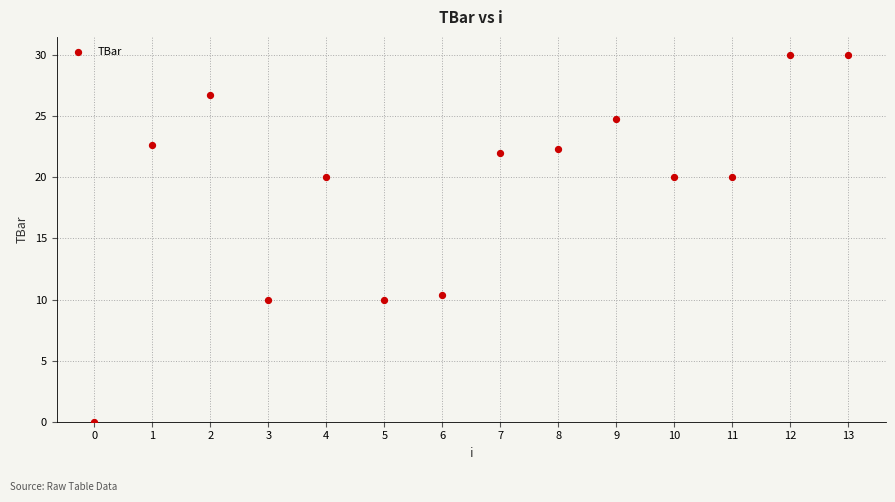

What Y value in the scatter plot is closest to 15?

10.3